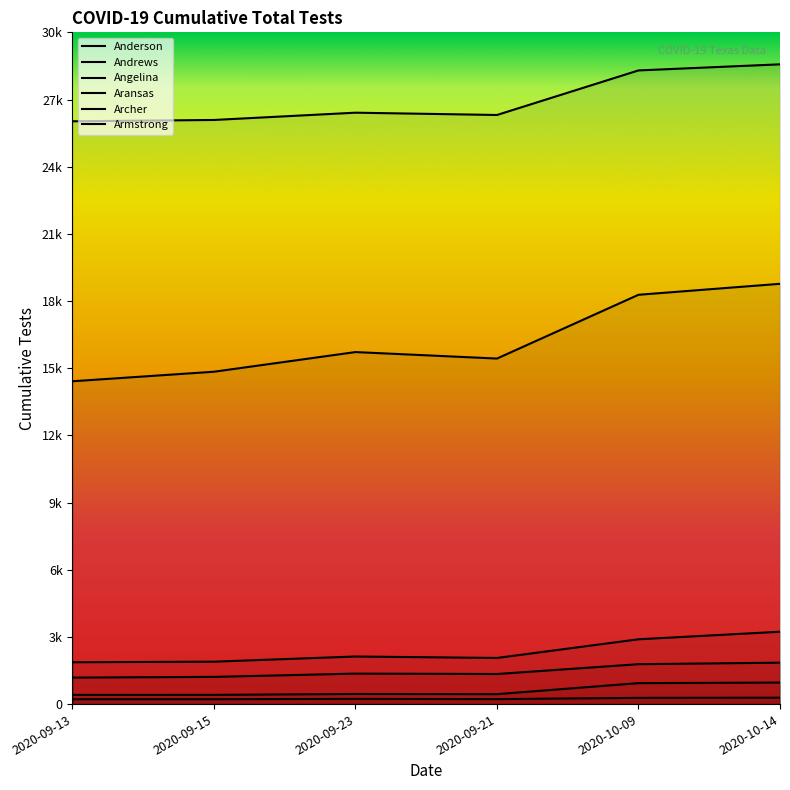

Is the value of Archer at 2020-09-21 greater than the value of Anderson at 2020-09-23?

No